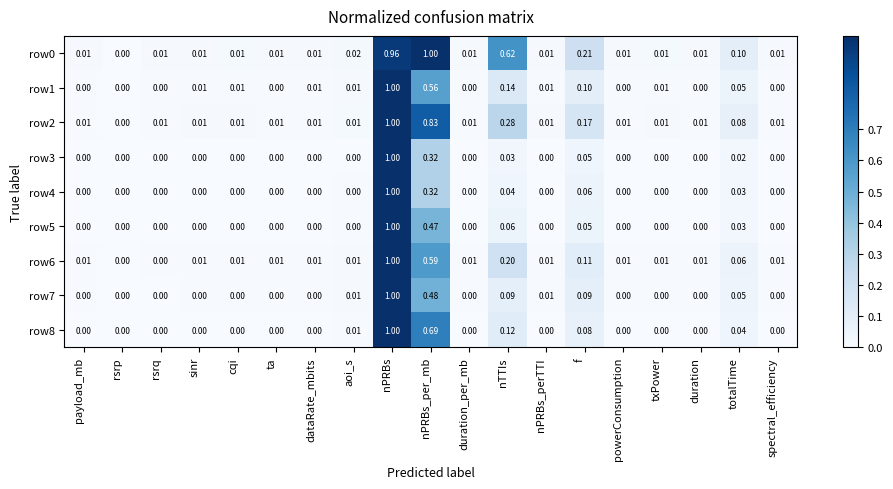

Is the value of row5 at nPRBs_perTTI greater than the value of row2 at nPRBs_per_mb?

No